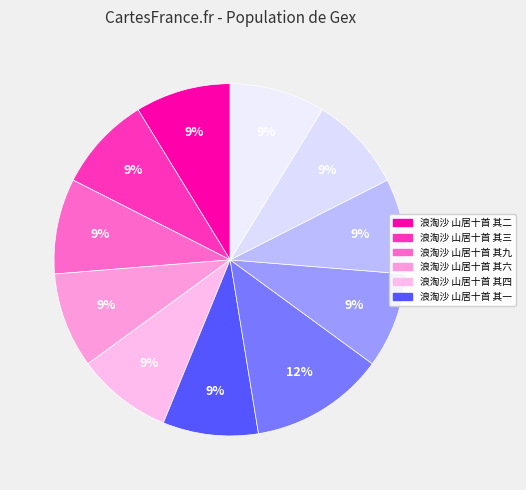

Rank the categories by value from lowest to highest.

浪淘沙 山居十首 其一, 浪淘沙 山居十首 其二, 浪淘沙 山居十首 其三, 浪淘沙 山居十首 其四, 浪淘沙 山居十首 其五, 浪淘沙 山居十首 其六, 浪淘沙 山居十首 其七, 浪淘沙 山居十首 其八, 浪淘沙 山居十首 其九, 浪淘沙 山居十首 其十, 浪淘沙 山居十首